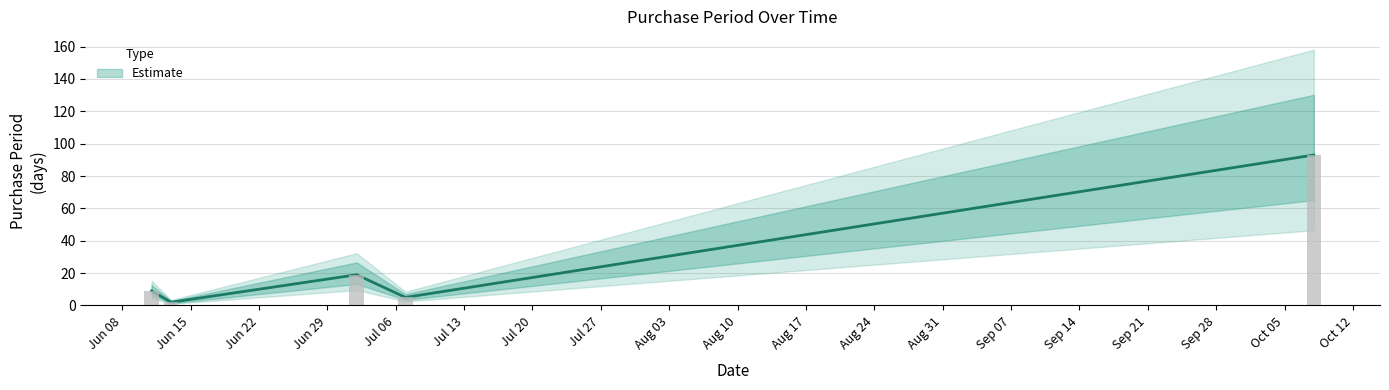

True or false: the data shows 2 at 2015-06-13.

True